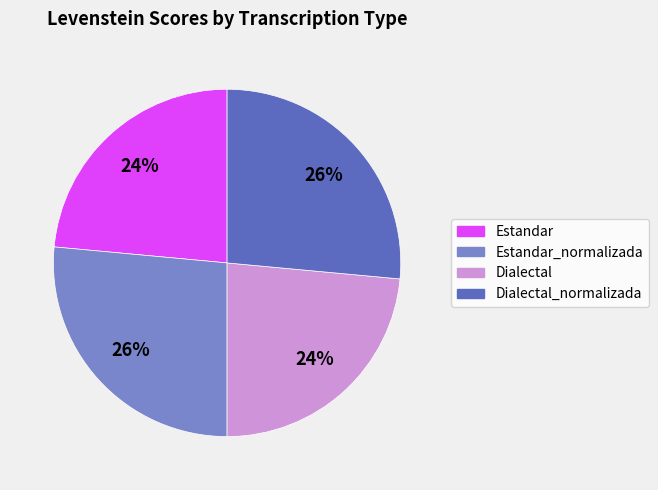

To the nearest percent, what is the average slice percentage?

25%